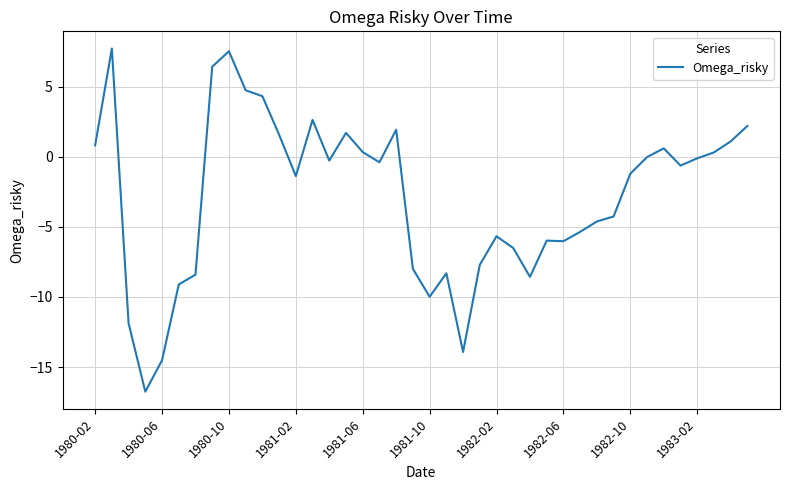

Does the chart have visible grid lines?

Yes